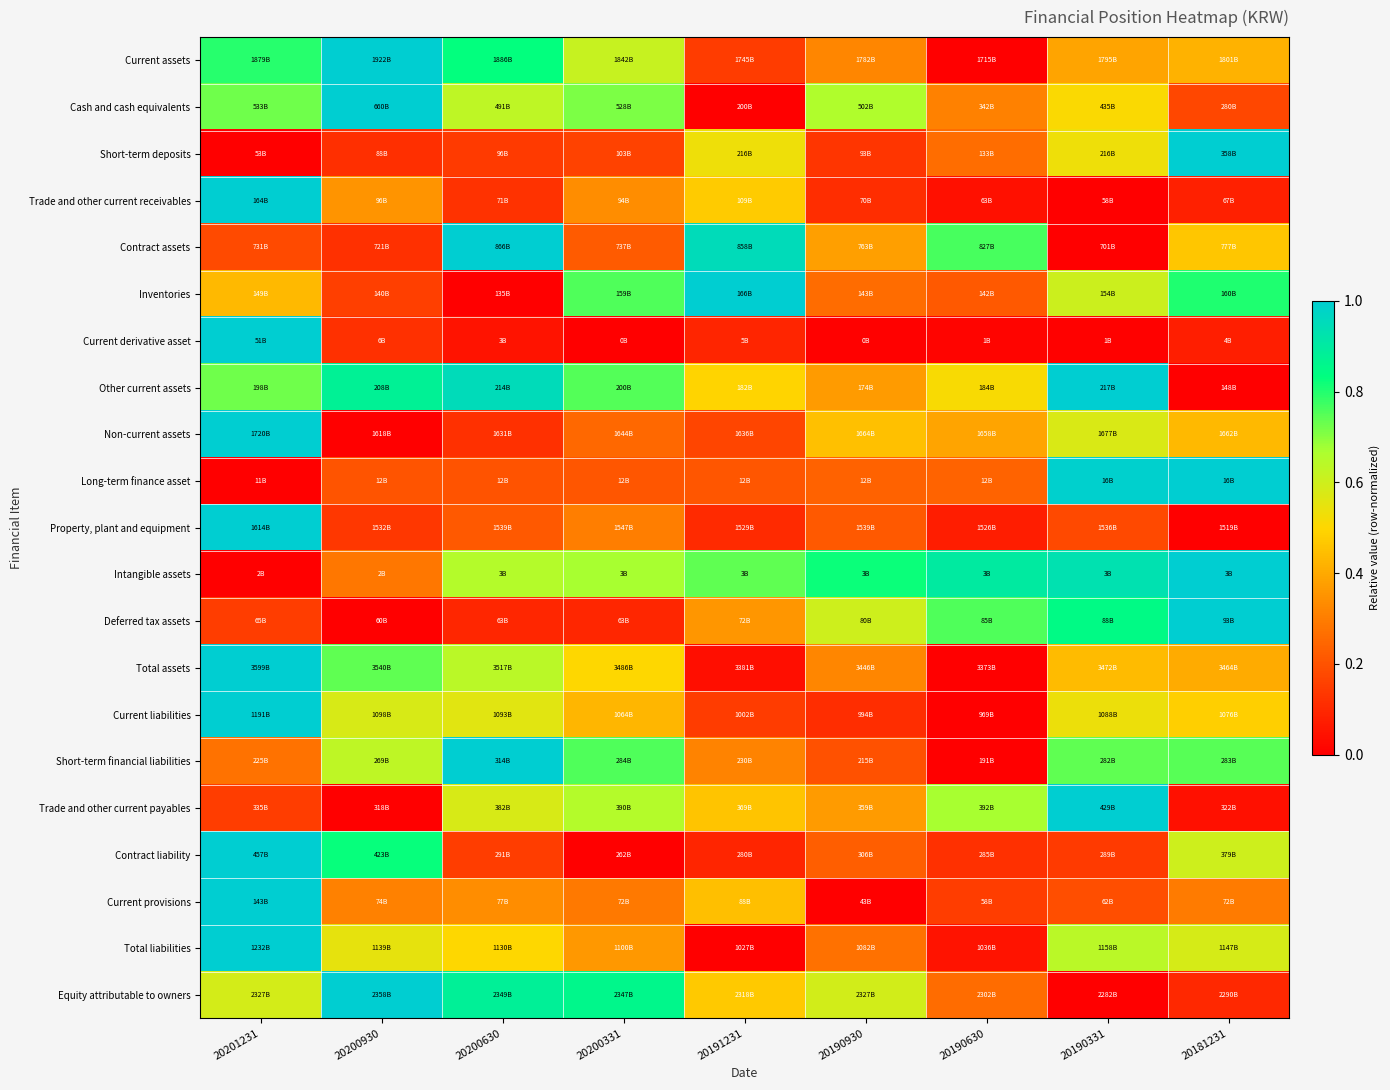

Reading left to right, extract all data points from this chart.

Current assets: 20201231=0.8	20200930=1.0	20200630=0.8	20200331=0.6	20191231=0.1	20190930=0.3	20190630=0.0	20190331=0.4	20181231=0.4
Cash and cash equivalents: 20201231=0.7	20200930=1.0	20200630=0.6	20200331=0.7	20191231=0.0	20190930=0.7	20190630=0.3	20190331=0.5	20181231=0.2
Short-term deposits: 20201231=0.0	20200930=0.1	20200630=0.1	20200331=0.2	20191231=0.5	20190930=0.1	20190630=0.3	20190331=0.5	20181231=1.0
Trade and other current receivables: 20201231=1.0	20200930=0.4	20200630=0.1	20200331=0.3	20191231=0.5	20190930=0.1	20190630=0.0	20190331=0.0	20181231=0.1
Contract assets: 20201231=0.2	20200930=0.1	20200630=1.0	20200331=0.2	20191231=0.9	20190930=0.4	20190630=0.8	20190331=0.0	20181231=0.5
Inventories: 20201231=0.4	20200930=0.2	20200630=0.0	20200331=0.8	20191231=1.0	20190930=0.3	20190630=0.2	20190331=0.6	20181231=0.8
Current derivative asset: 20201231=1.0	20200930=0.1	20200630=0.0	20200331=0.0	20191231=0.1	20190930=0.0	20190630=0.0	20190331=0.0	20181231=0.1
Other current assets: 20201231=0.7	20200930=0.9	20200630=1.0	20200331=0.8	20191231=0.5	20190930=0.4	20190630=0.5	20190331=1.0	20181231=0.0
Non-current assets: 20201231=1.0	20200930=0.0	20200630=0.1	20200331=0.3	20191231=0.2	20190930=0.5	20190630=0.4	20190331=0.6	20181231=0.4
Long-term finance asset: 20201231=0.0	20200930=0.2	20200630=0.2	20200331=0.2	20191231=0.2	20190930=0.2	20190630=0.2	20190331=1.0	20181231=1.0
Property, plant and equipment: 20201231=1.0	20200930=0.1	20200630=0.2	20200331=0.3	20191231=0.1	20190930=0.2	20190630=0.1	20190331=0.2	20181231=0.0
Intangible assets: 20201231=0.0	20200930=0.3	20200630=0.6	20200331=0.7	20191231=0.7	20190930=0.8	20190630=0.9	20190331=0.9	20181231=1.0
Deferred tax assets: 20201231=0.2	20200930=0.0	20200630=0.1	20200331=0.1	20191231=0.4	20190930=0.6	20190630=0.8	20190331=0.8	20181231=1.0
Total assets: 20201231=1.0	20200930=0.7	20200630=0.6	20200331=0.5	20191231=0.0	20190930=0.3	20190630=0.0	20190331=0.4	20181231=0.4
Current liabilities: 20201231=1.0	20200930=0.6	20200630=0.6	20200331=0.4	20191231=0.1	20190930=0.1	20190630=0.0	20190331=0.5	20181231=0.5
Short-term financial liabilities: 20201231=0.3	20200930=0.6	20200630=1.0	20200331=0.8	20191231=0.3	20190930=0.2	20190630=0.0	20190331=0.7	20181231=0.7
Trade and other current payables: 20201231=0.1	20200930=0.0	20200630=0.6	20200331=0.7	20191231=0.5	20190930=0.4	20190630=0.7	20190331=1.0	20181231=0.0
Contract liability: 20201231=1.0	20200930=0.8	20200630=0.2	20200331=0.0	20191231=0.1	20190930=0.2	20190630=0.1	20190331=0.1	20181231=0.6
Current provisions: 20201231=1.0	20200930=0.3	20200630=0.3	20200331=0.3	20191231=0.4	20190930=0.0	20190630=0.1	20190331=0.2	20181231=0.3
Total liabilities: 20201231=1.0	20200930=0.5	20200630=0.5	20200331=0.4	20191231=0.0	20190930=0.3	20190630=0.0	20190331=0.6	20181231=0.6
Equity attributable to owners: 20201231=0.6	20200930=1.0	20200630=0.9	20200331=0.9	20191231=0.5	20190930=0.6	20190630=0.3	20190331=0.0	20181231=0.1